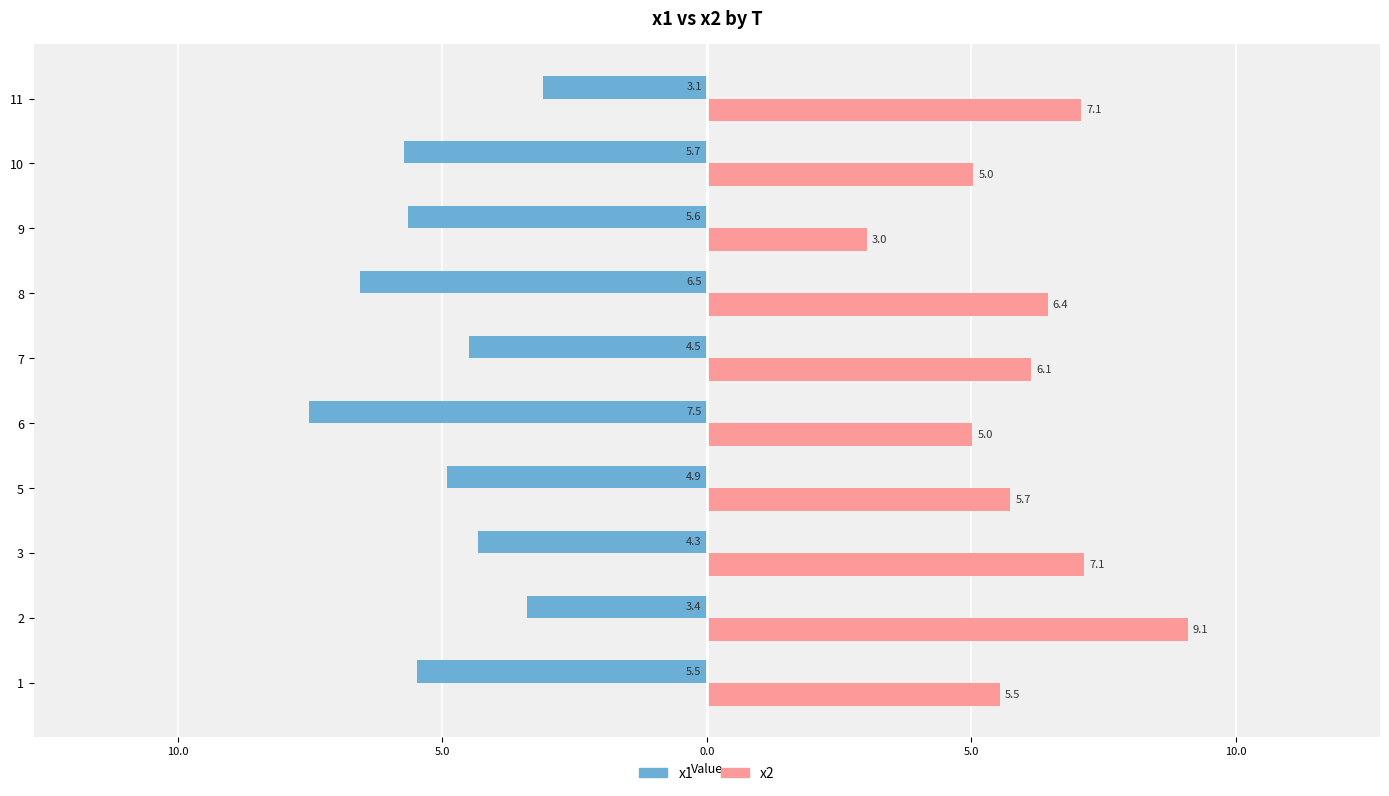

What are all the series names shown in the legend?

x1, x2